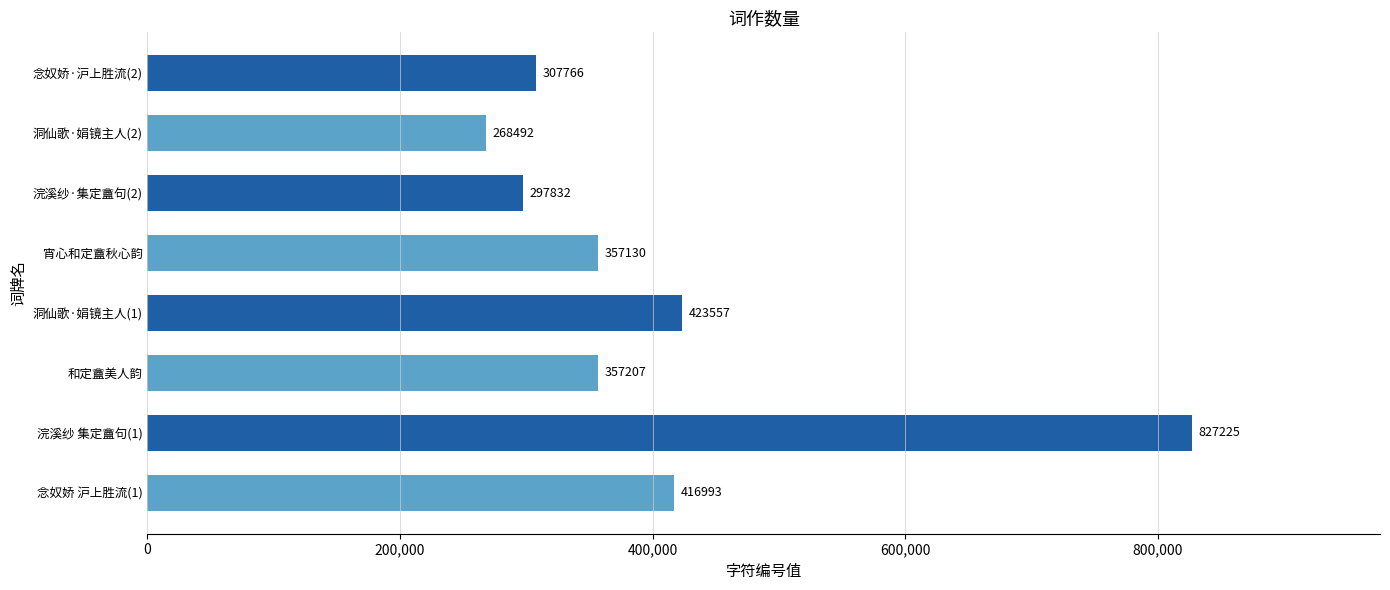

The chart shows a value of 423557 at 洞仙歌·娟镜主人(1). True or false?

True